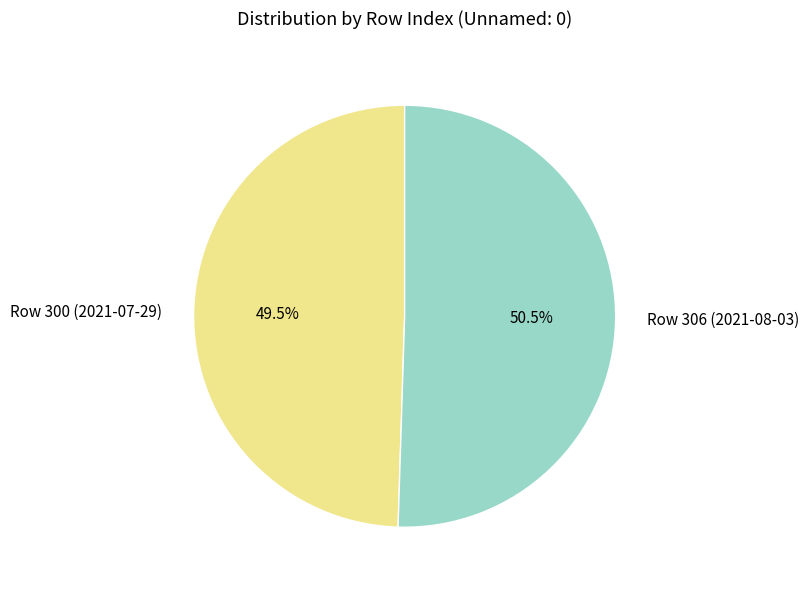

Which category has the smallest portion of the pie?

Row 300 (2021-07-29)